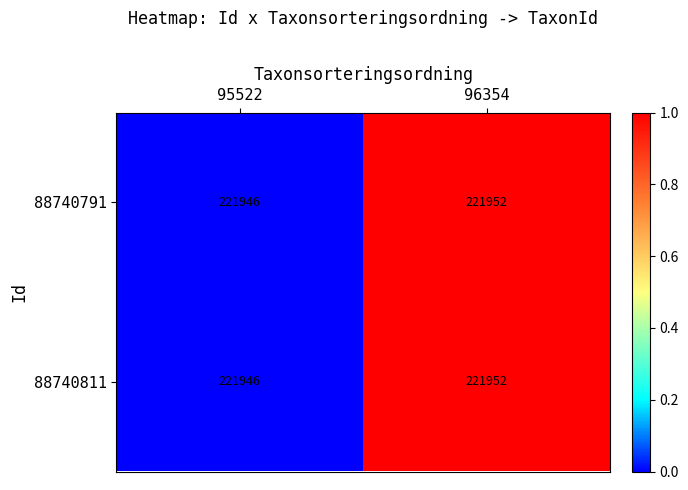

At which category does the chart reach its minimum across all series?

95522